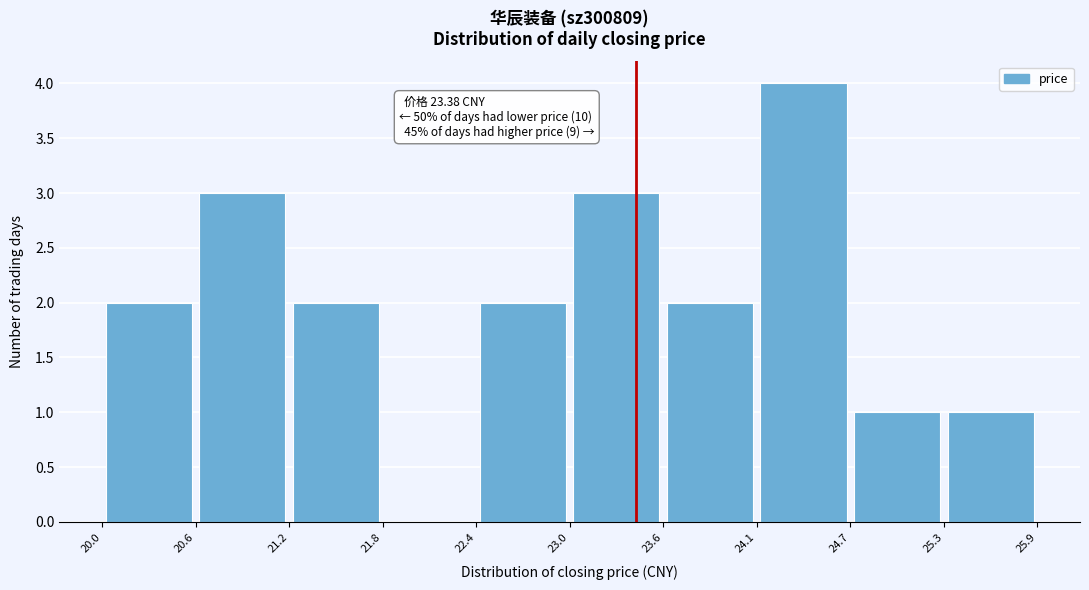

Which range on the x-axis has the tallest bar?

24.1 to 24.7